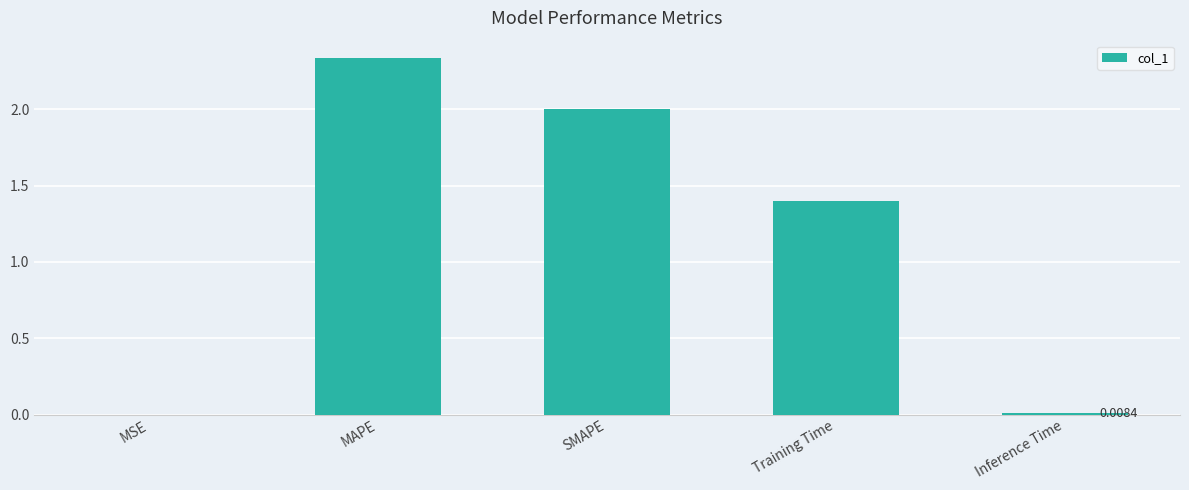

Which label corresponds to the largest value in the chart?

MAPE